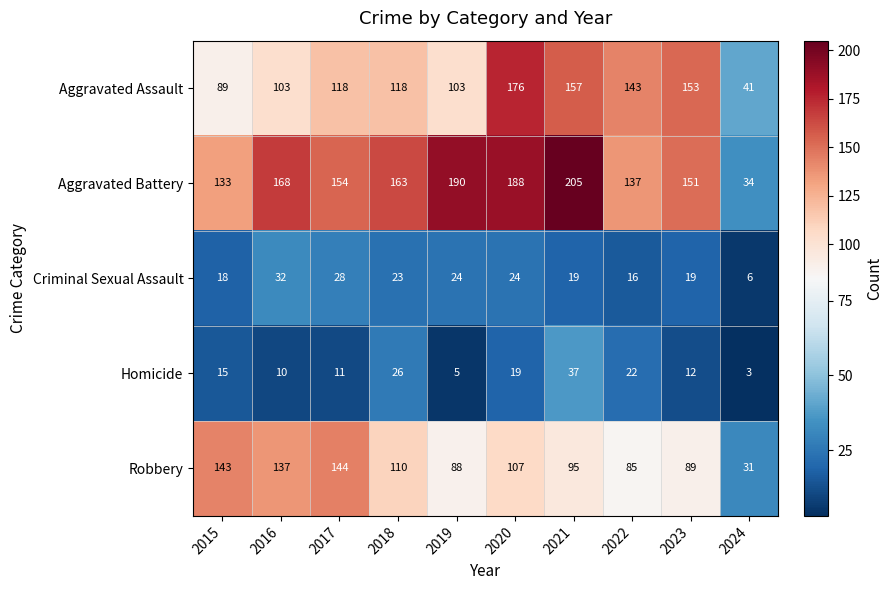

Which series has the widest spread of values?

Aggravated Battery